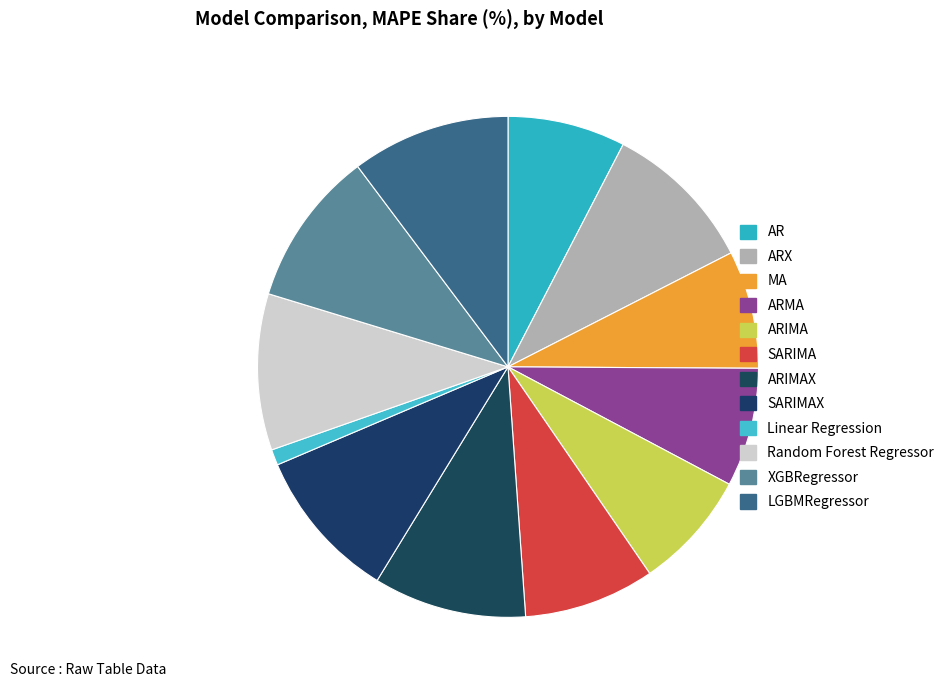

To the nearest percent, what is the average slice percentage?

8%